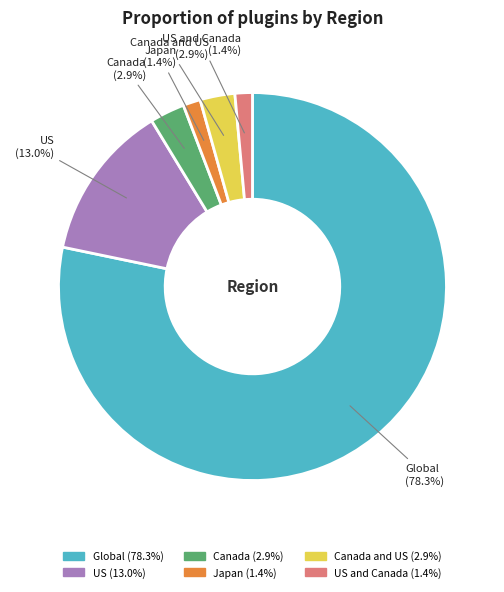

Count the number of slices in the pie.

6